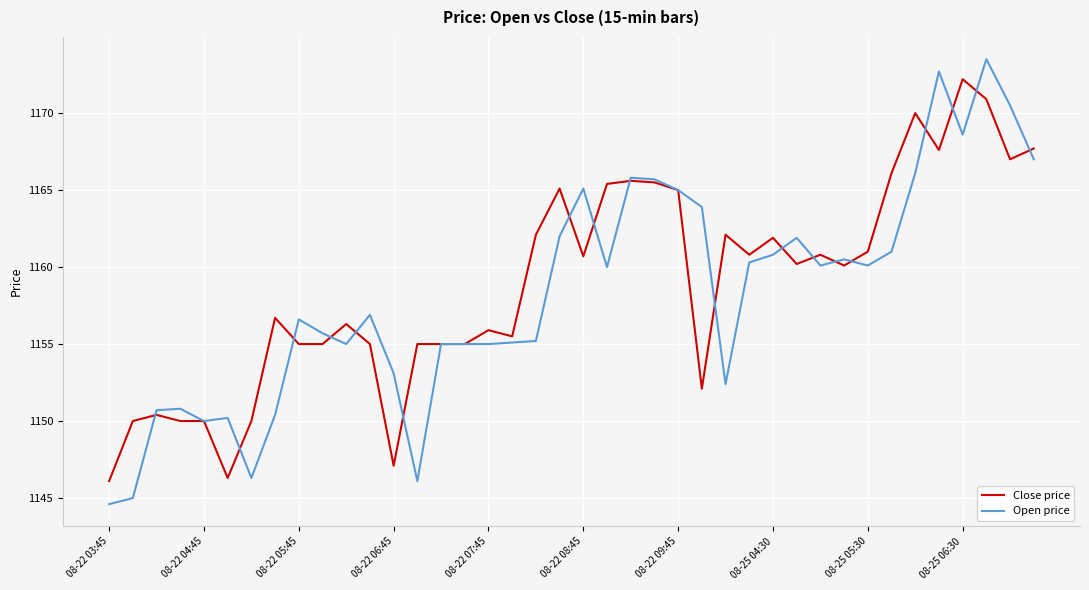

What are all the series names shown in the legend?

Close price, Open price